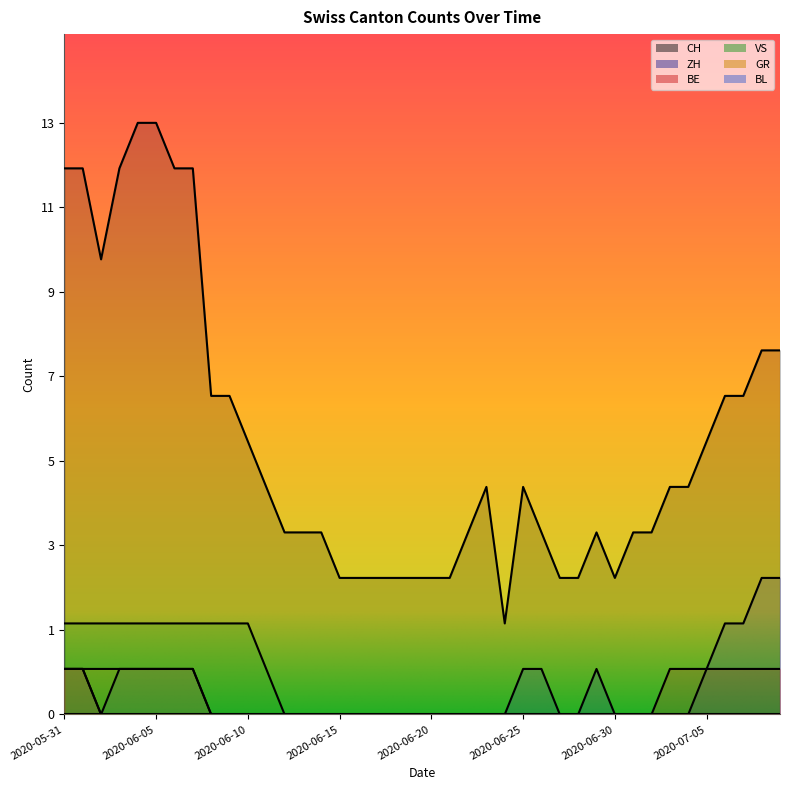

What is the maximum value for GR?

1